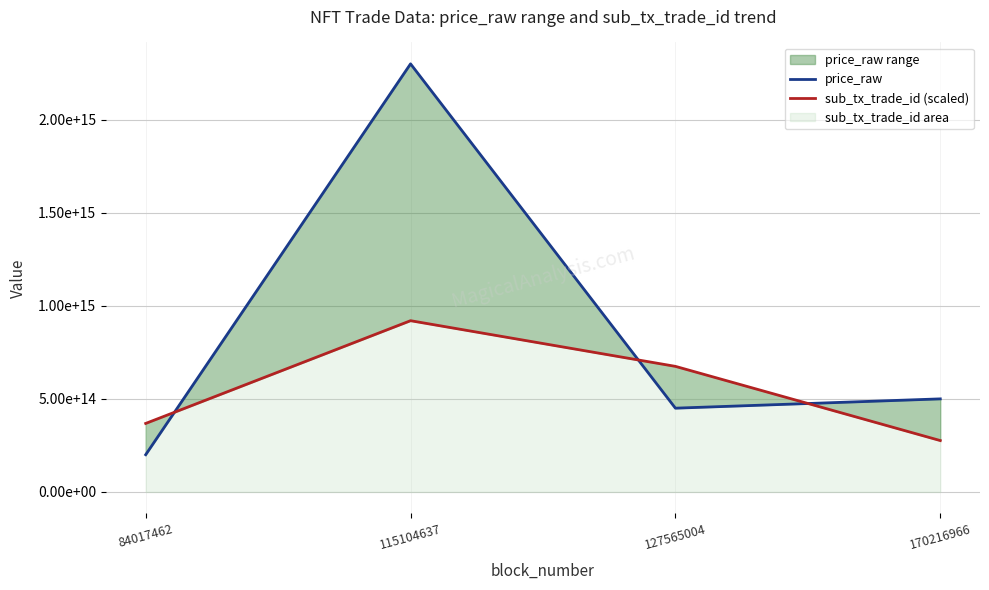

The value of price_raw at 127565004 is 141646308734636.9. True or false?

False